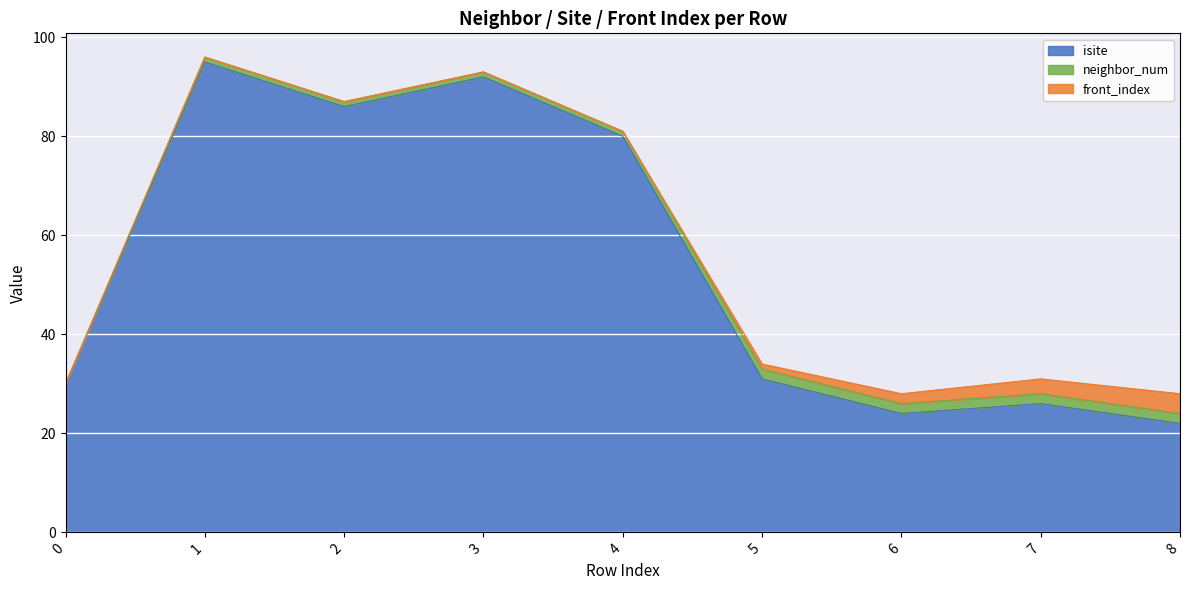

True or false: front_index and neighbor_num cross at least once.

False